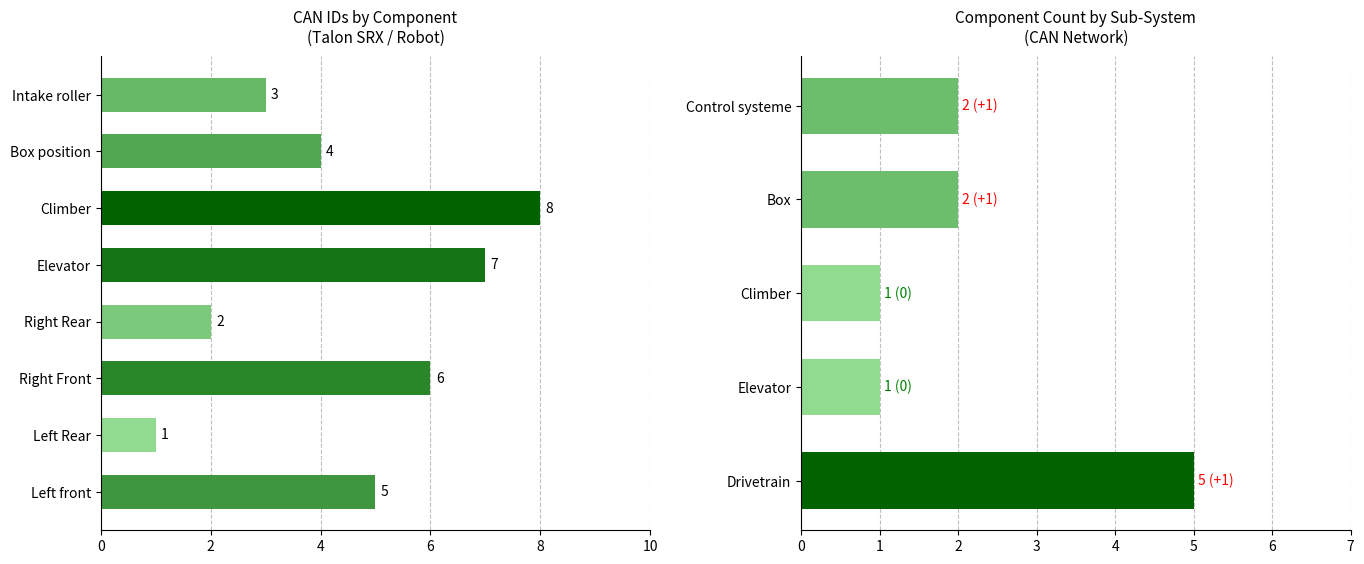

True or false: the data shows 2 at Right Rear.

True